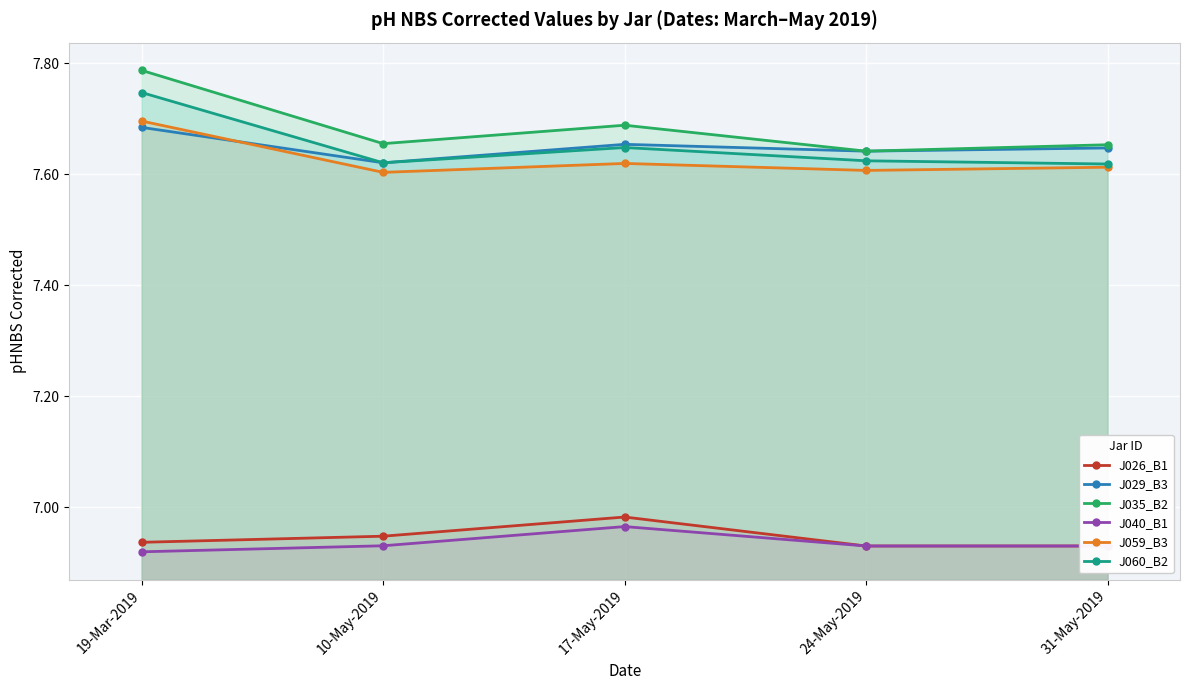

What is the label of the 4th point from the left?

24-May-2019